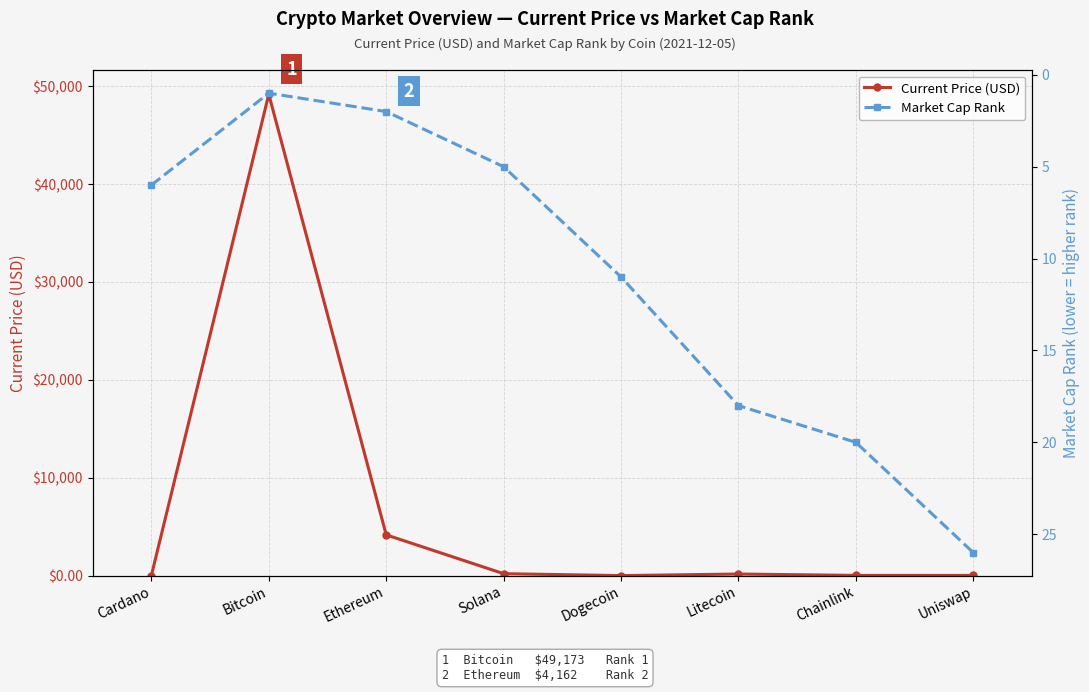

Reading right to left, transcribe all the data shown in this chart.

Current Price (USD): 17.0	20.1	160.3	0.2	195.9	4162.2	49173.0	1.4
Market Cap Rank: 26.0	20.0	18.0	11.0	5.0	2.0	1.0	6.0